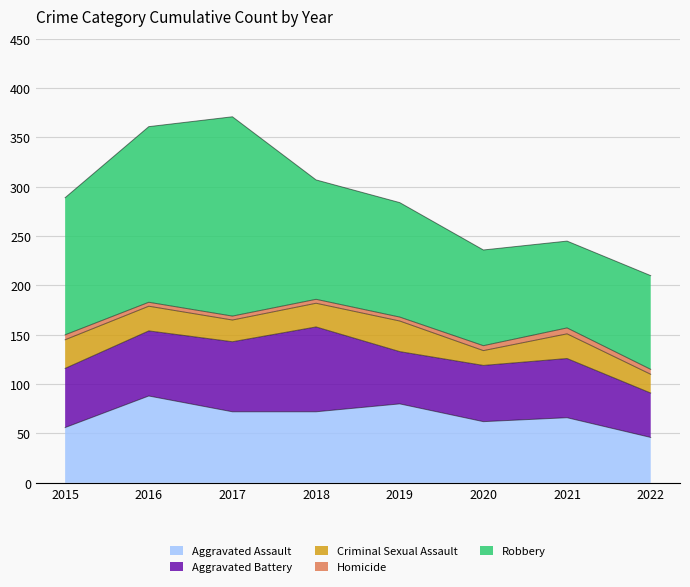

Does the chart display data point markers on the line(s)?

No